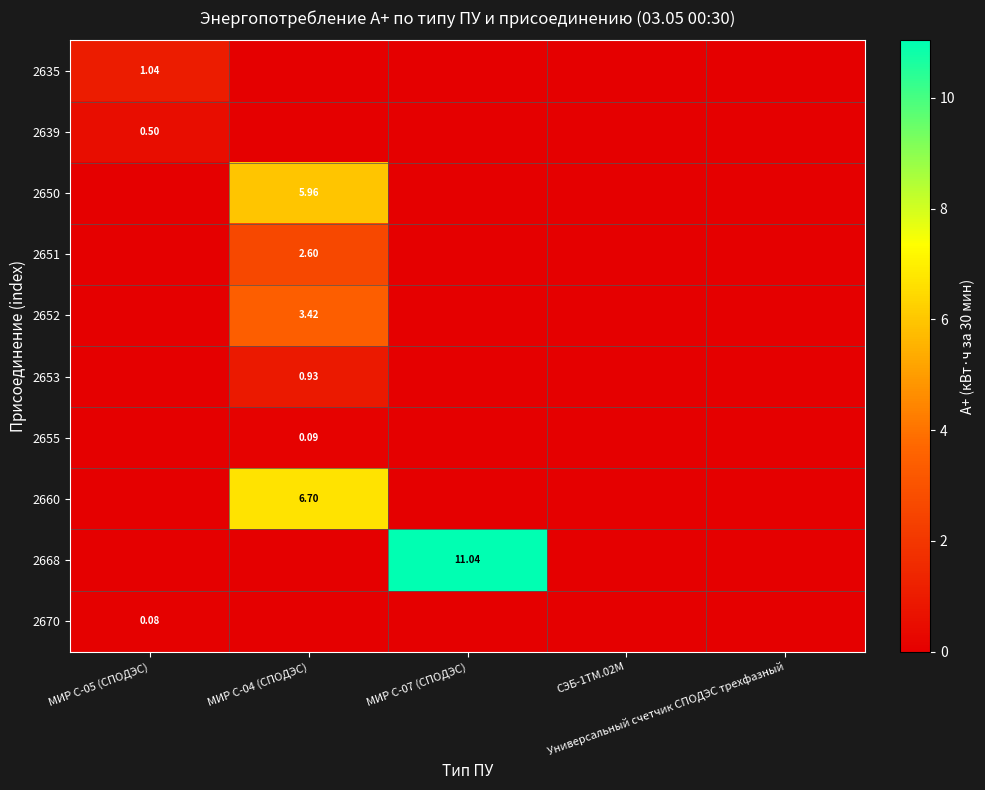

How many series are shown in this chart?

10